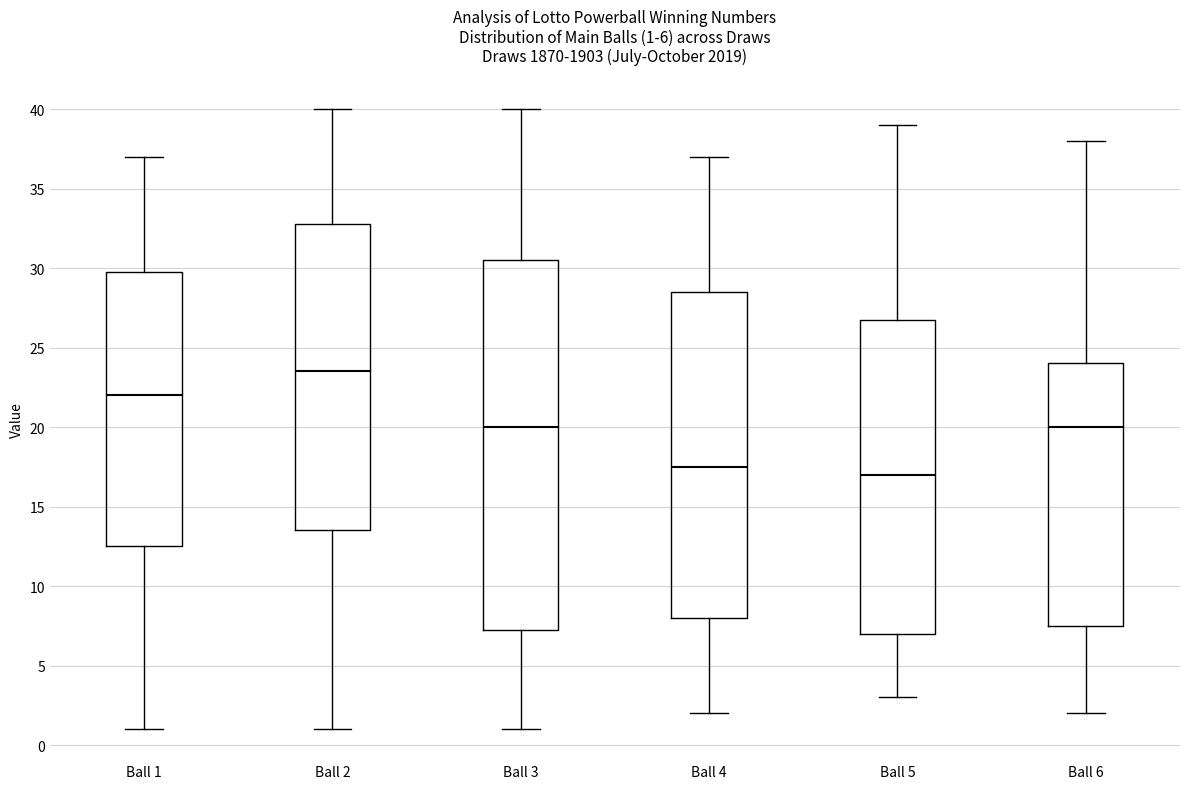

Which box is the tallest, from its lower edge to its upper edge?

Ball 3